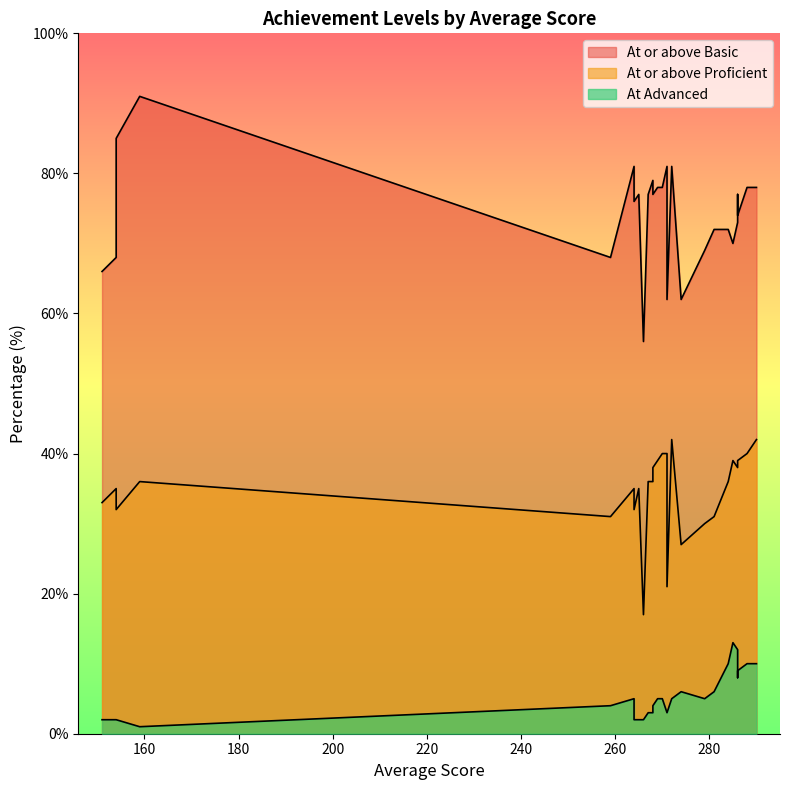

What is the spread (max minus min) of values at 151?

64